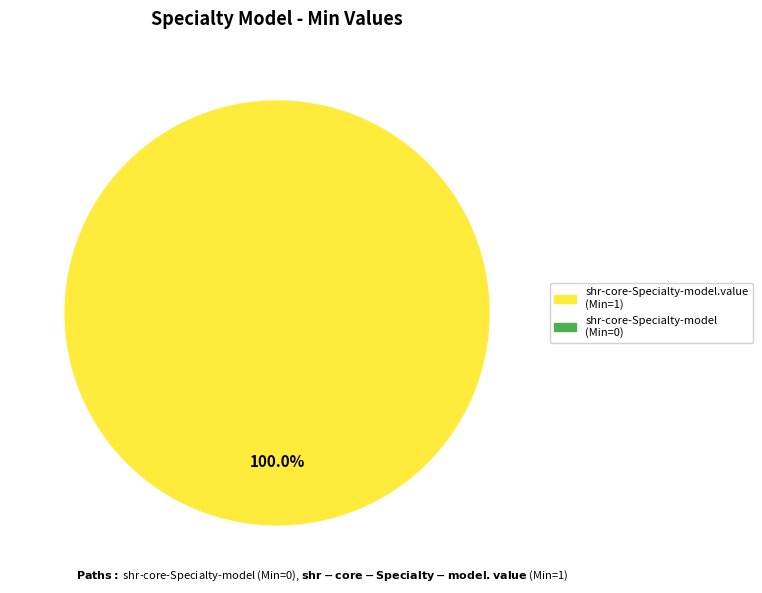

Is there any slice that represents more than half of the pie?

Yes